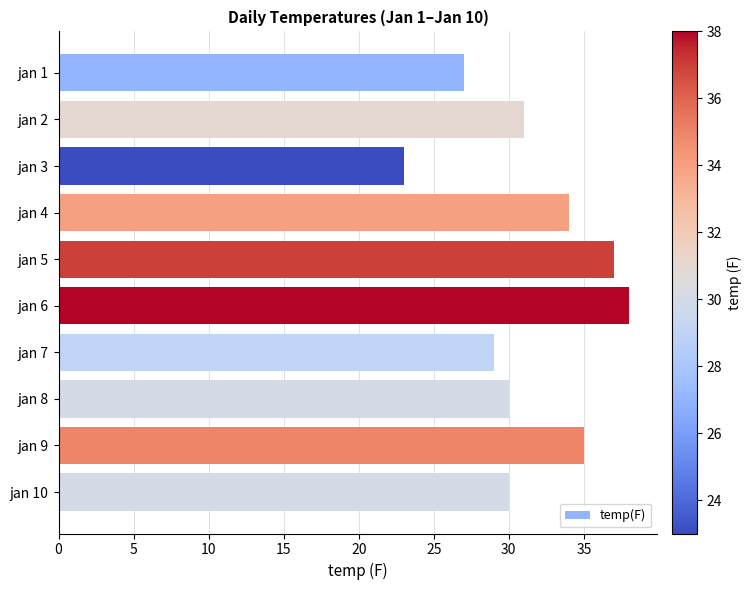

How many bars are there in total?

10